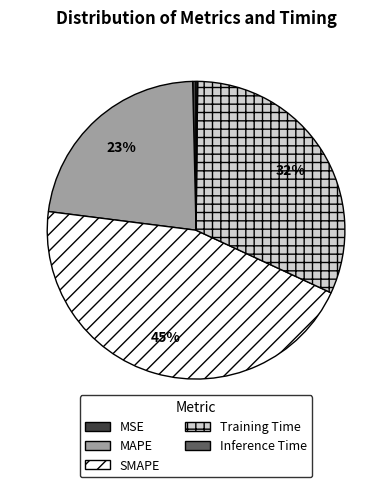

True or false: SMAPE accounts for 55% of the total.

False